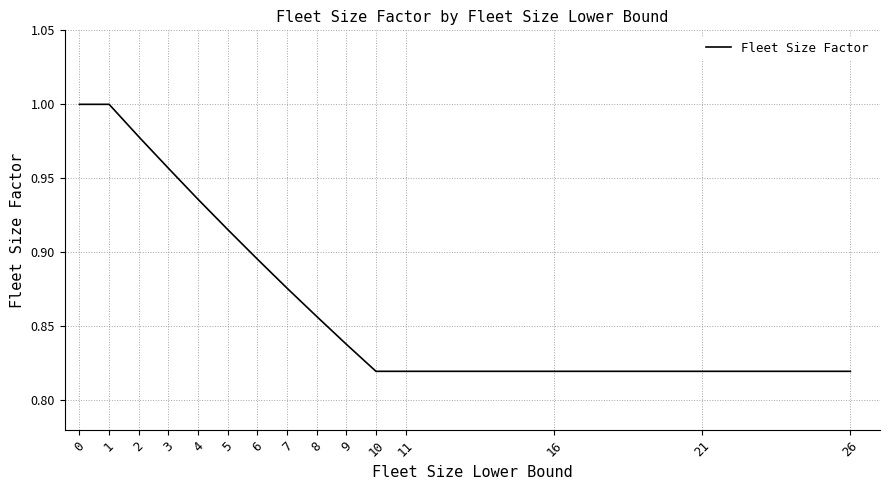

Which has a higher value, 9 or 16?

9